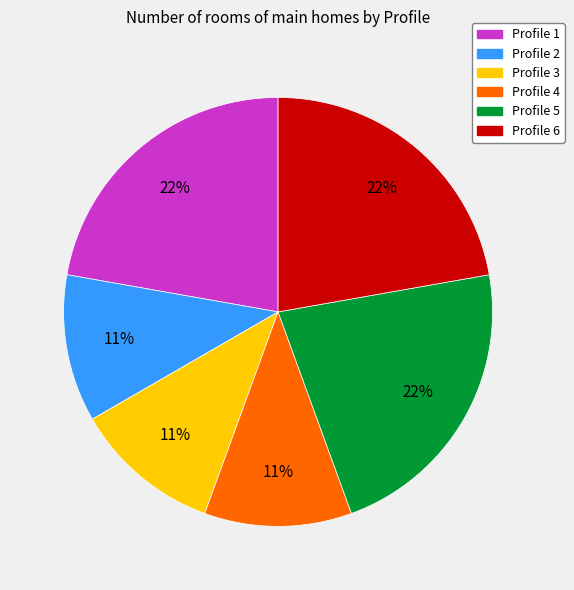

Does any single category account for the majority?

No